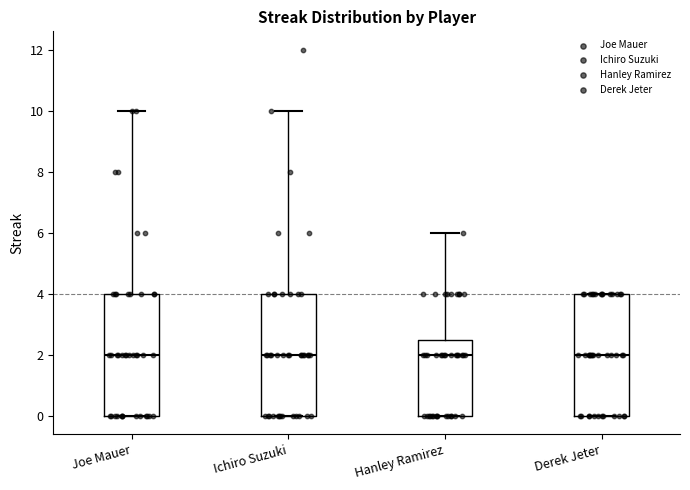

Reading left to right, read every box against the y-axis: the position of its median line, the range the box covers, and the ends of its whiskers. The values are not printed on the chart, so give them approximately, as read against the axis.

Joe Mauer: median 2.0, box 0.0 to 4.0, whiskers 0.0 to 10.0
Ichiro Suzuki: median 2.0, box 0.0 to 4.0, whiskers 0.0 to 10.0
Hanley Ramirez: median 2.0, box 0.0 to 2.6, whiskers 0.0 to 6.0
Derek Jeter: median 2.0, box 0.0 to 4.0, whiskers 0.0 to 4.0